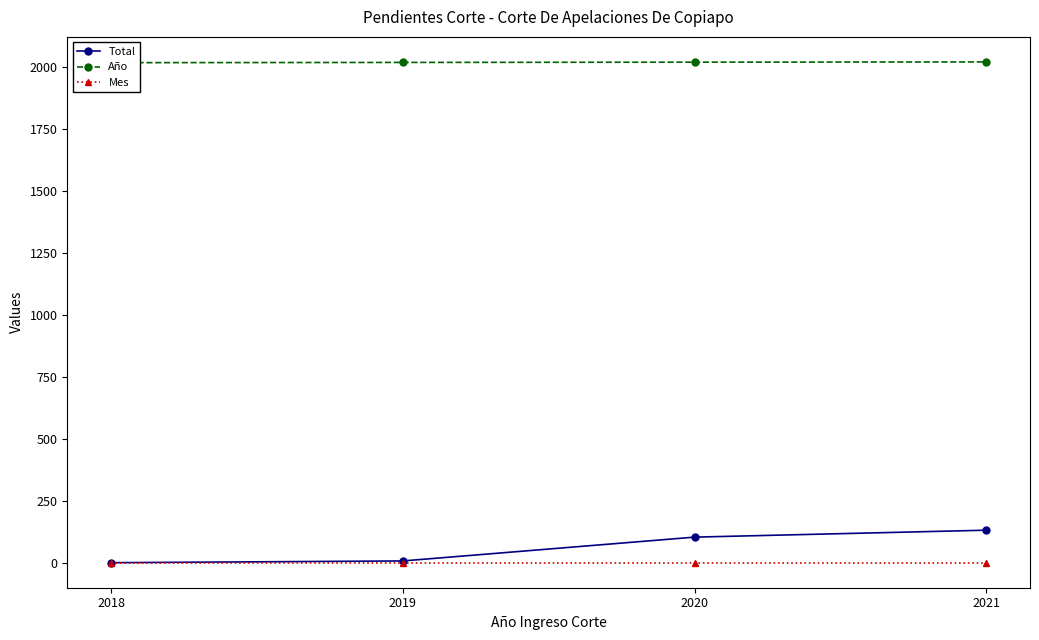

List the labels in order of Total value, largest first.

2021, 2020, 2019, 2018